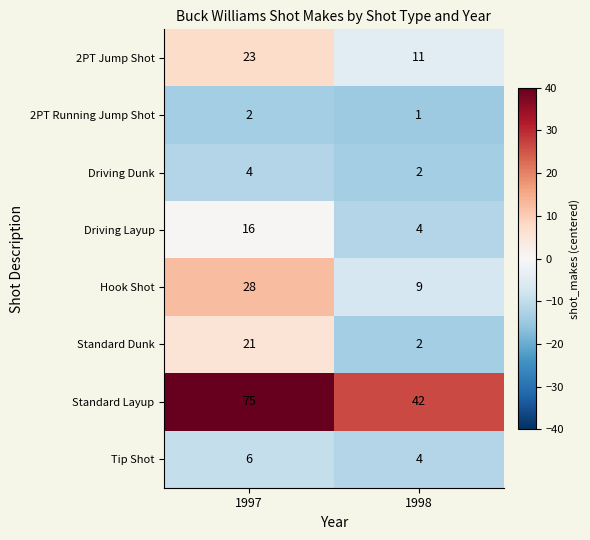

Rank the series at 1997 from lowest to highest value.

2PT Running Jump Shot, Driving Dunk, Tip Shot, Driving Layup, Standard Dunk, 2PT Jump Shot, Hook Shot, Standard Layup